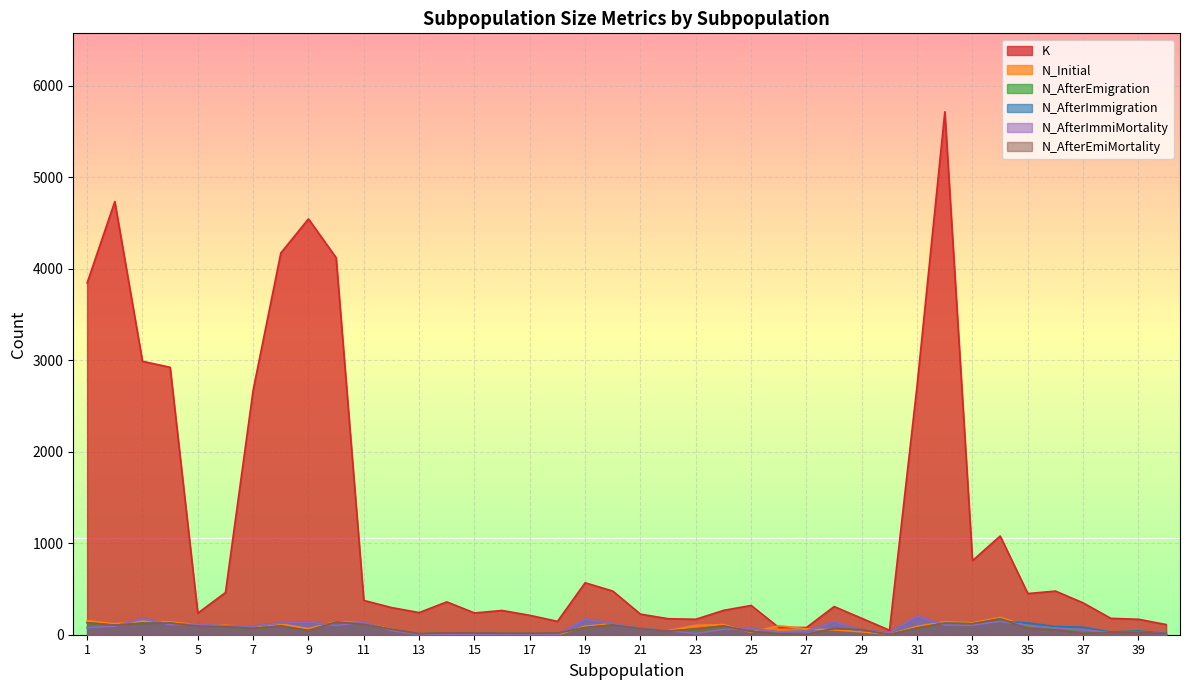

Does the chart have visible grid lines?

Yes